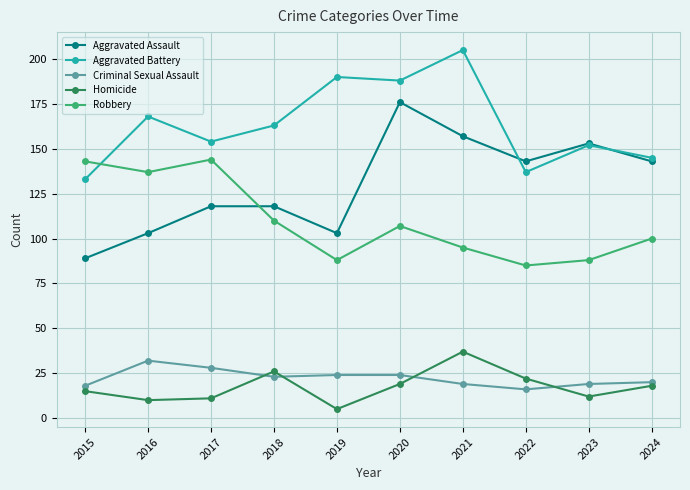

Count the number of categories in the chart.

10